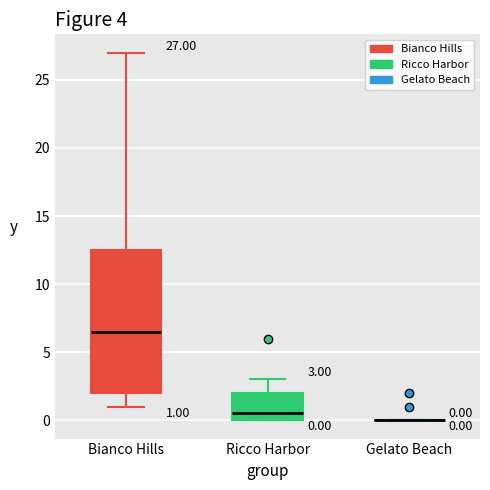

Comparing the boxes themselves (not the whiskers), which one is the tallest?

Bianco Hills